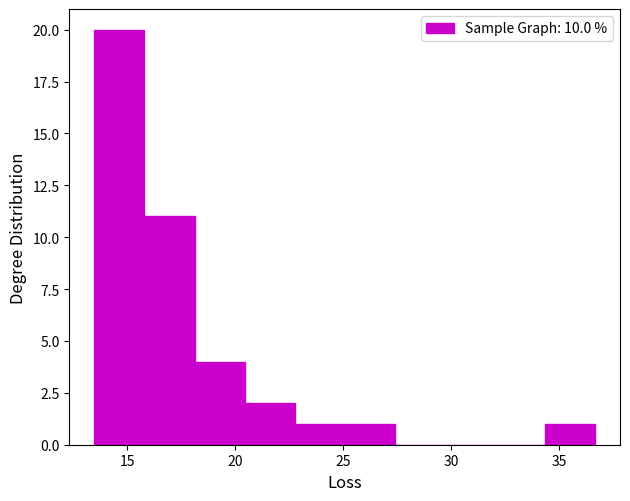

Reading left to right, list every bar in this chart as the range it spans on the x-axis followed by its height. Neither the bar edges nor the heights are printed on the chart, so give them approximately, as read against the axes.

13.5 to 16.0: 20
16.0 to 18.0: 11
18.0 to 20.5: 4
20.5 to 22.5: 2
22.5 to 25.0: 1
25.0 to 27.5: 1
27.5 to 29.5: 0
29.5 to 32.0: 0
32.0 to 34.5: 0
34.5 to 36.5: 1